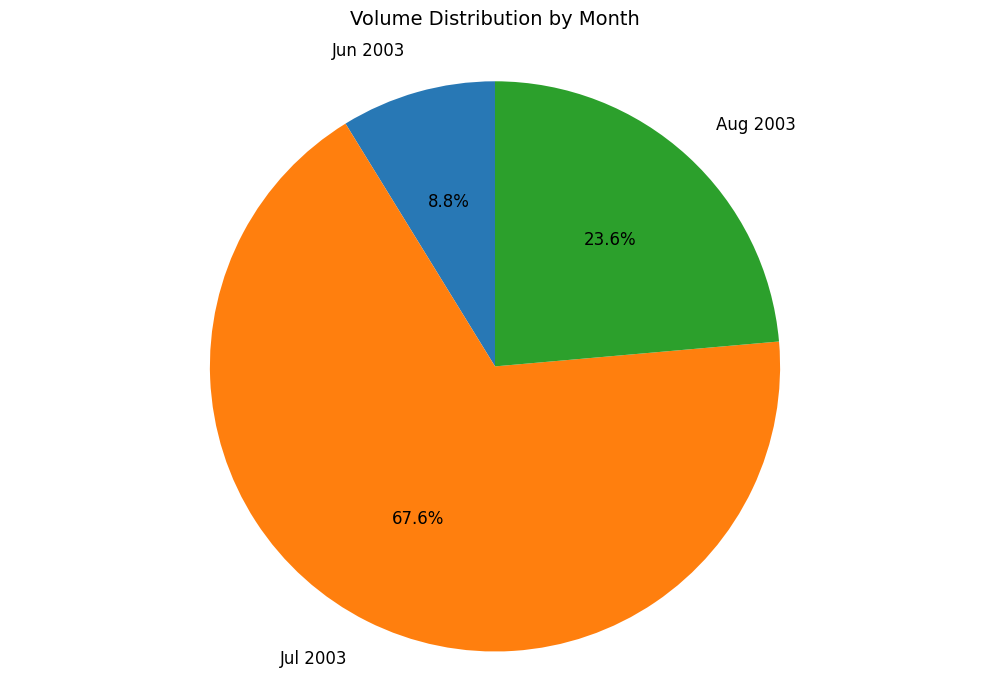

What is the largest slice in the pie chart?

Jul 2003